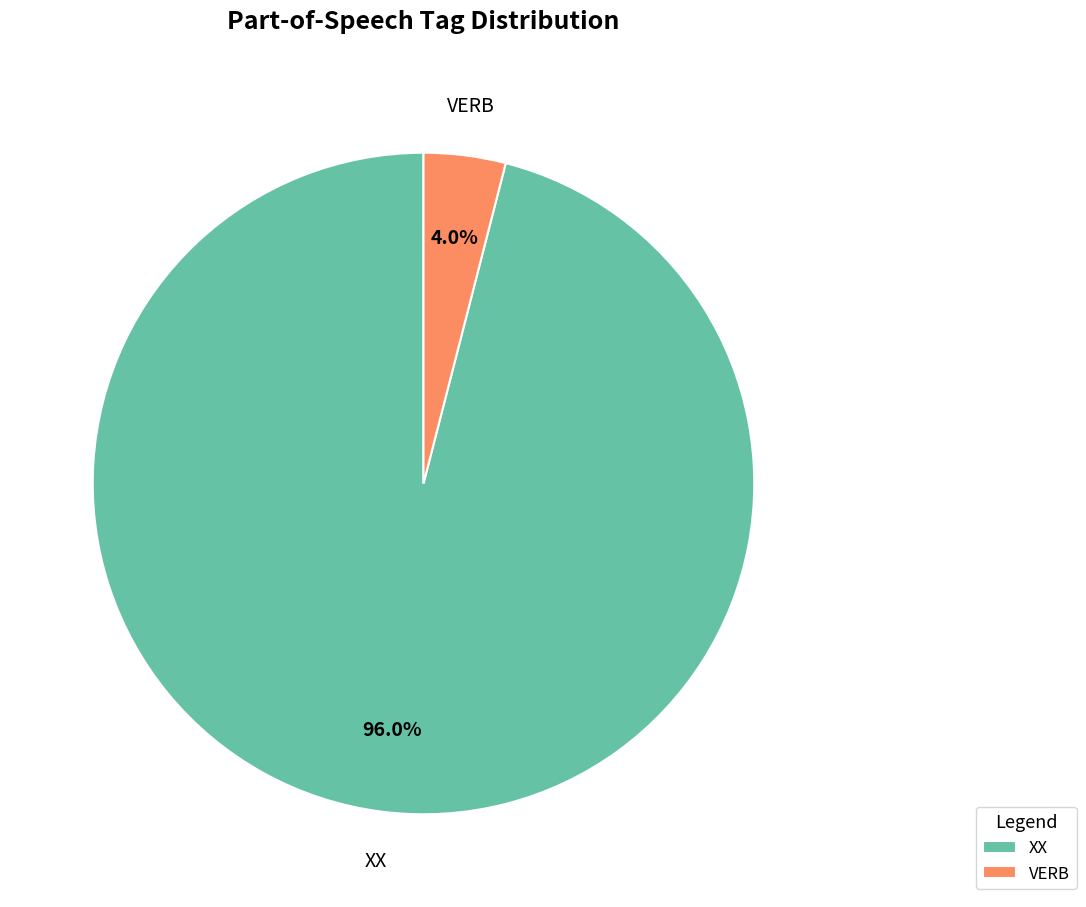

To the nearest percent, what percentage of the pie is XX?

96%